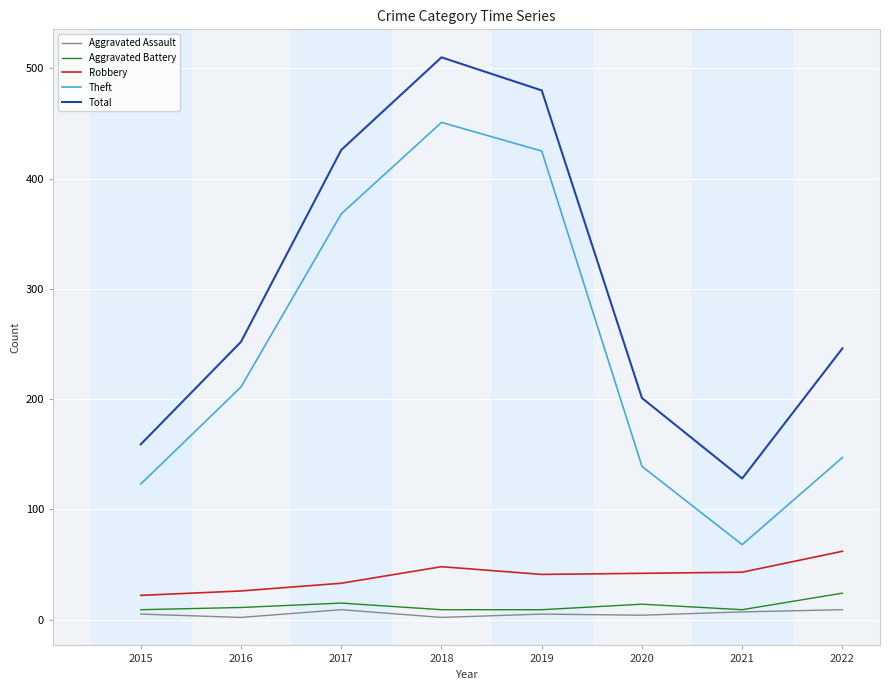

What is the total value across all series at 2019?

960